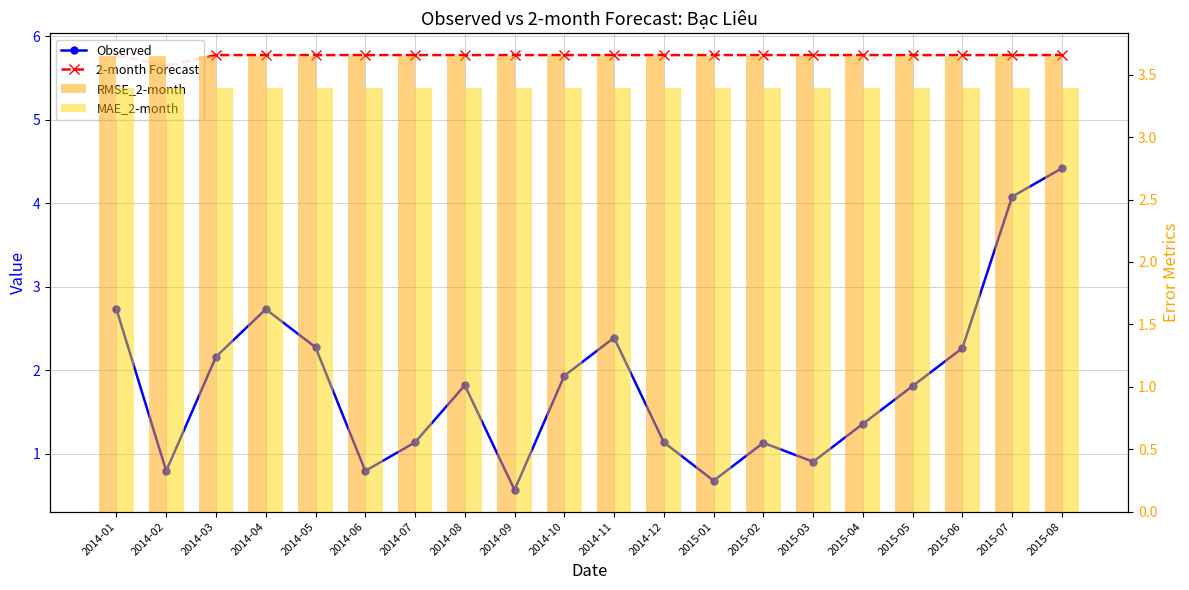

At which label is 2-month Forecast closest to 5?

2014-02